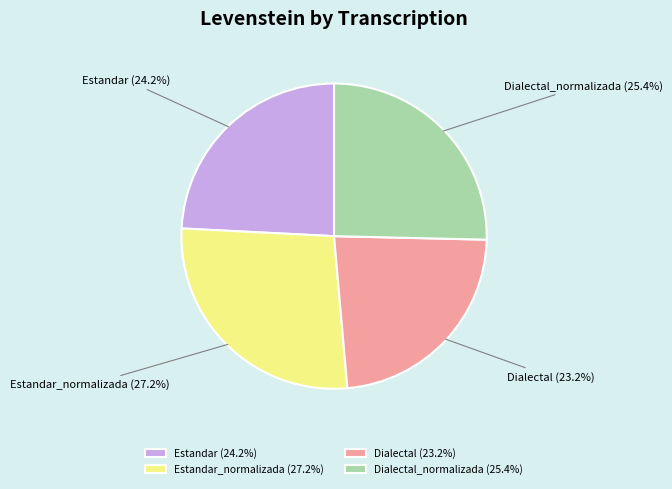

True or false: Estandar_normalizada accounts for 27% of the total.

True